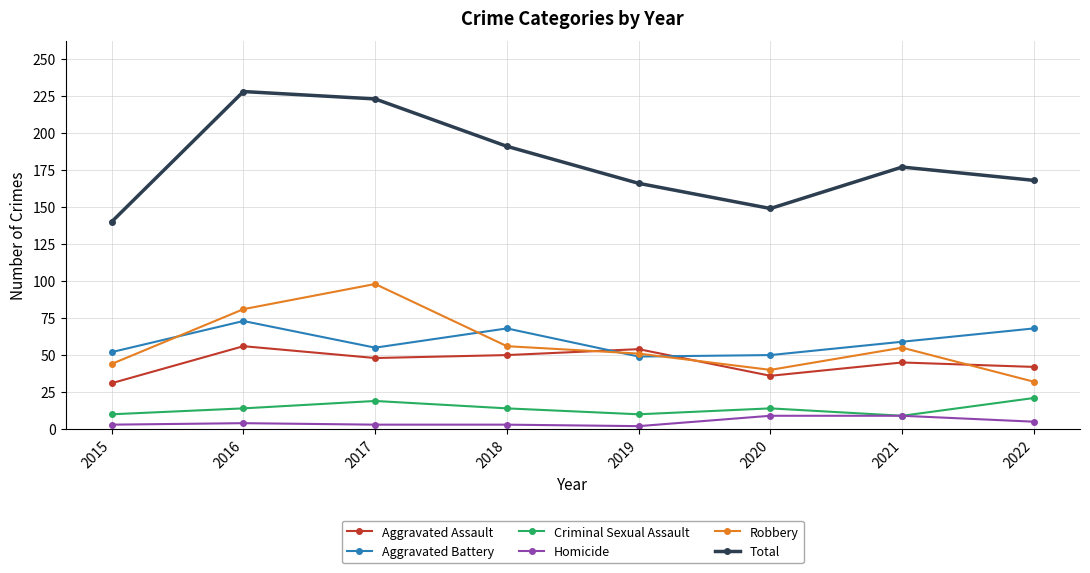

What is the value of the Aggravated Battery point at the 2nd from the left?

73